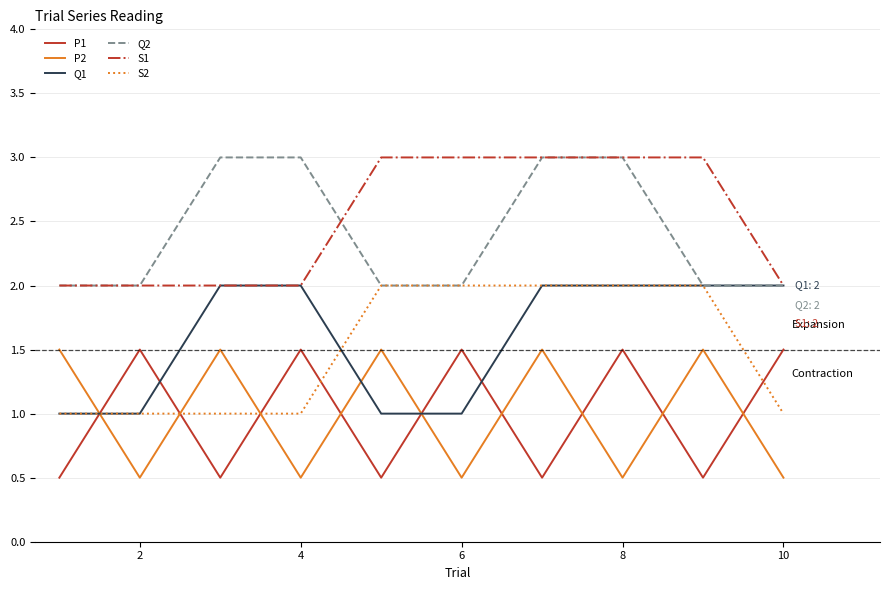

True or false: S2 and S1 intersect in this chart.

False